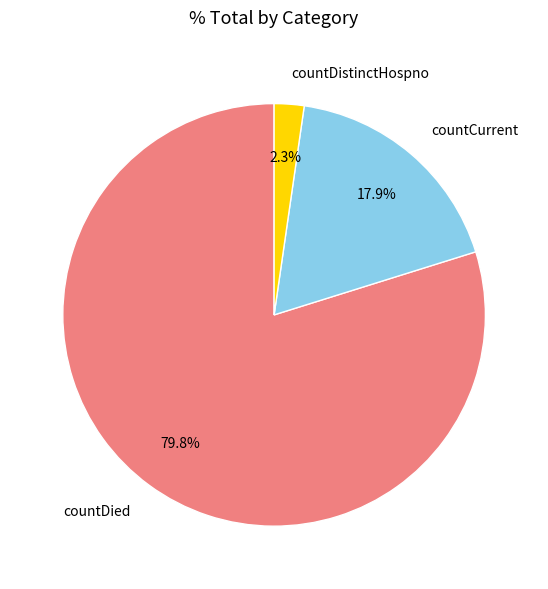

Which has a higher value, countDistinctHospno or countDied?

countDied